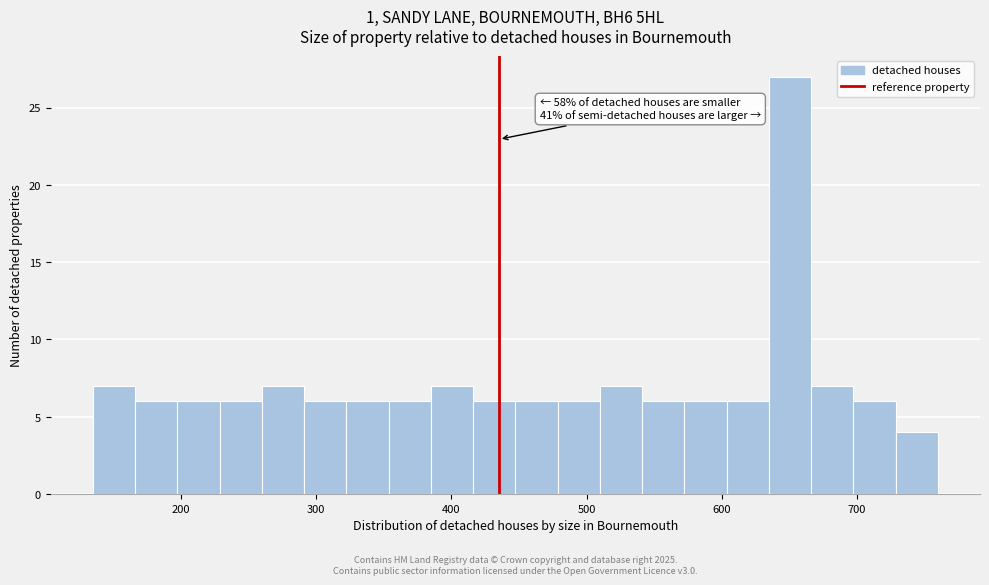

Read against the x-axis, roughly where is the centre of the tallest bar?

650